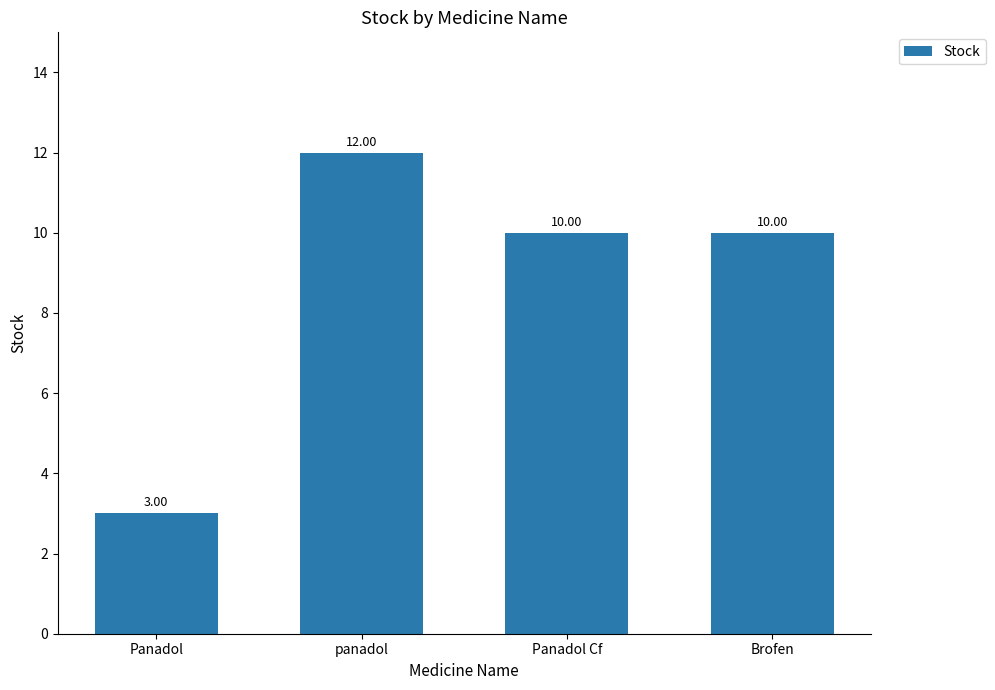

Are the bars grouped side by side (vs. stacked)?

No